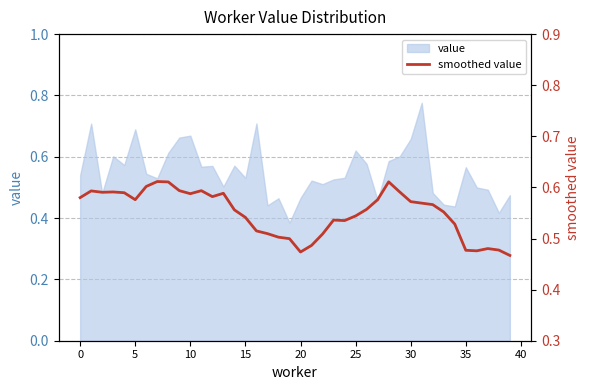

Is it true that the value at 10 is 0.3?

False